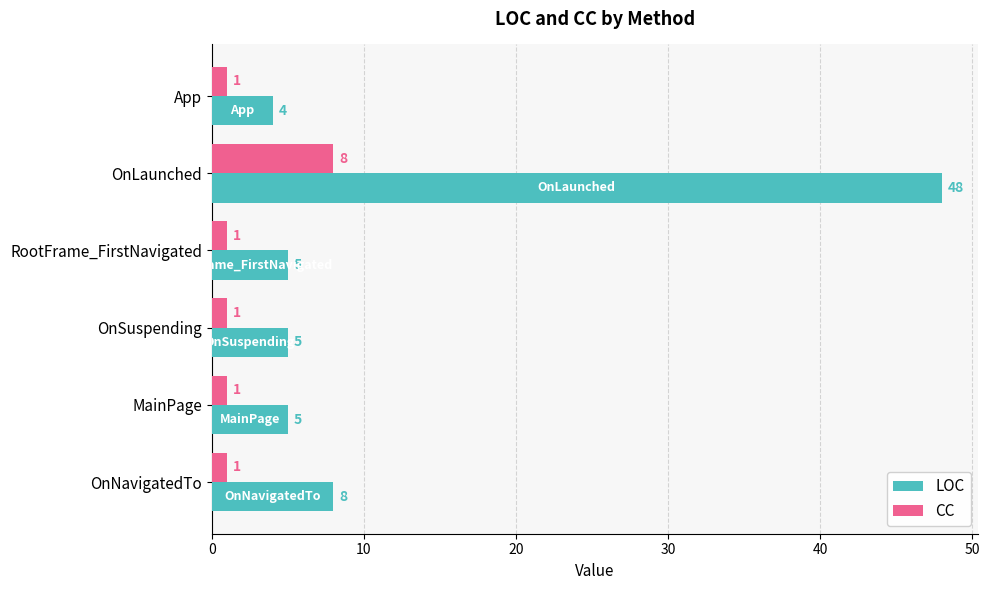

What is the smallest value displayed?

1